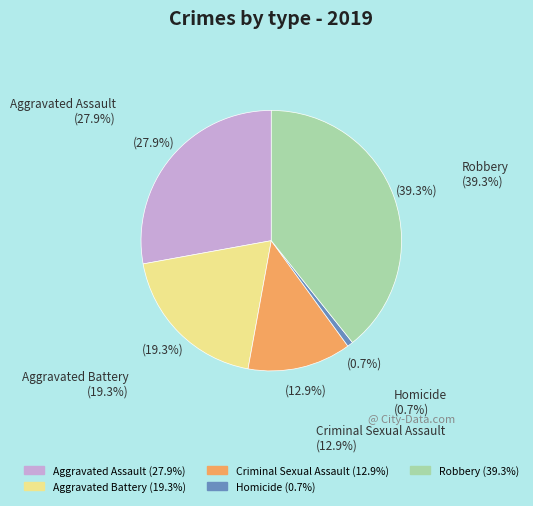

To the nearest percent, what is the combined percentage of Criminal Sexual Assault and Robbery?

52%